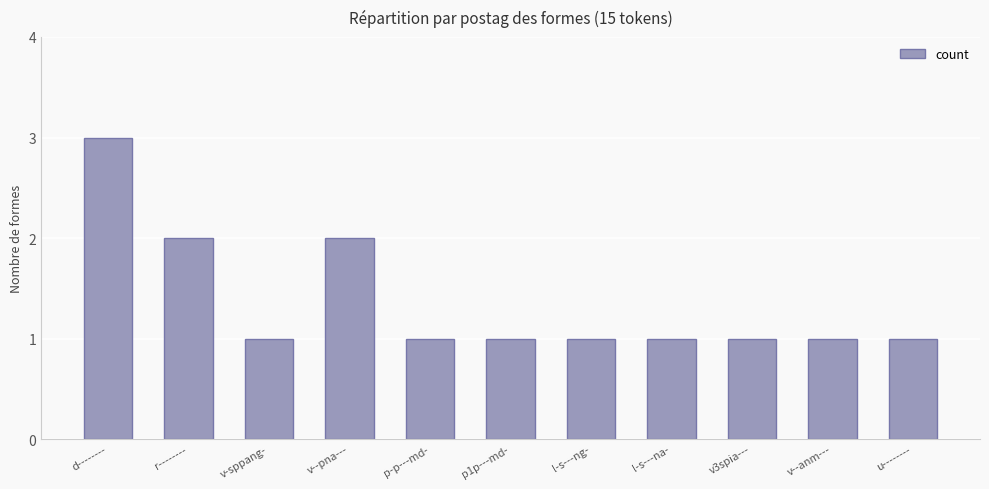

What is the sum of all values?

15